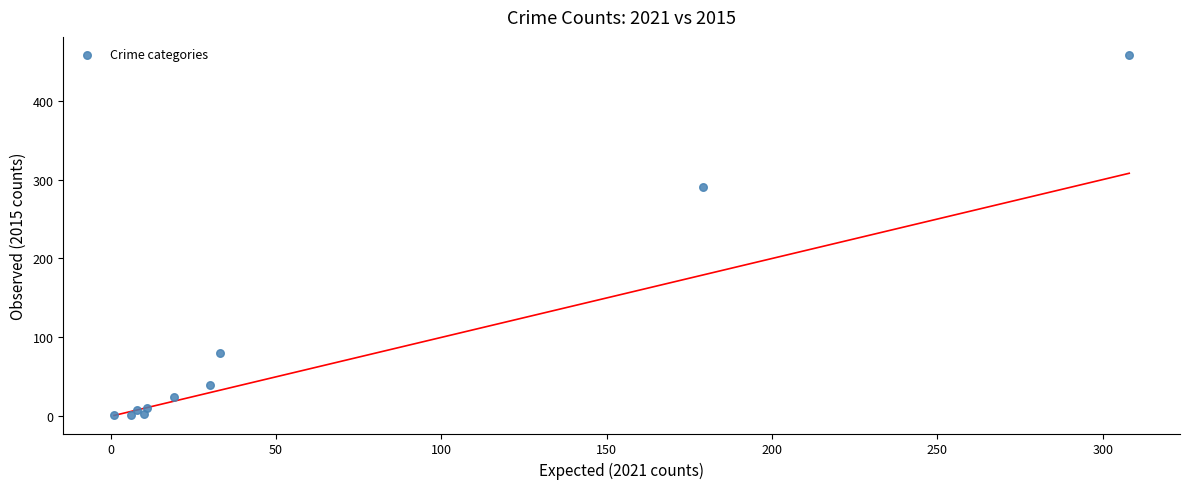

What Y value in the scatter plot is closest to 229?

290